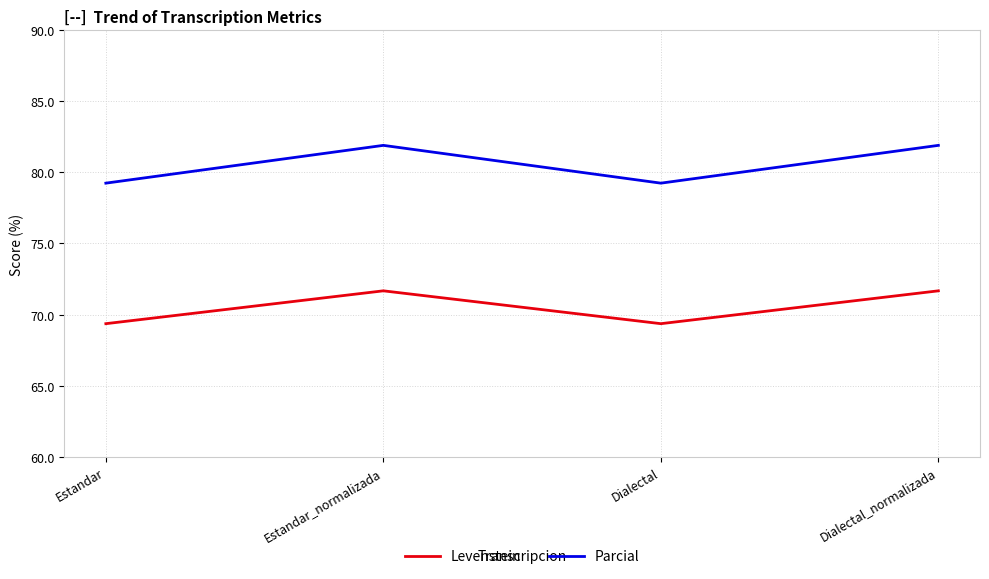

Reading left to right, what are all the values shown in this chart?

Levenstein: 69.4	71.7	69.4	71.7
Parcial: 79.2	81.9	79.2	81.9